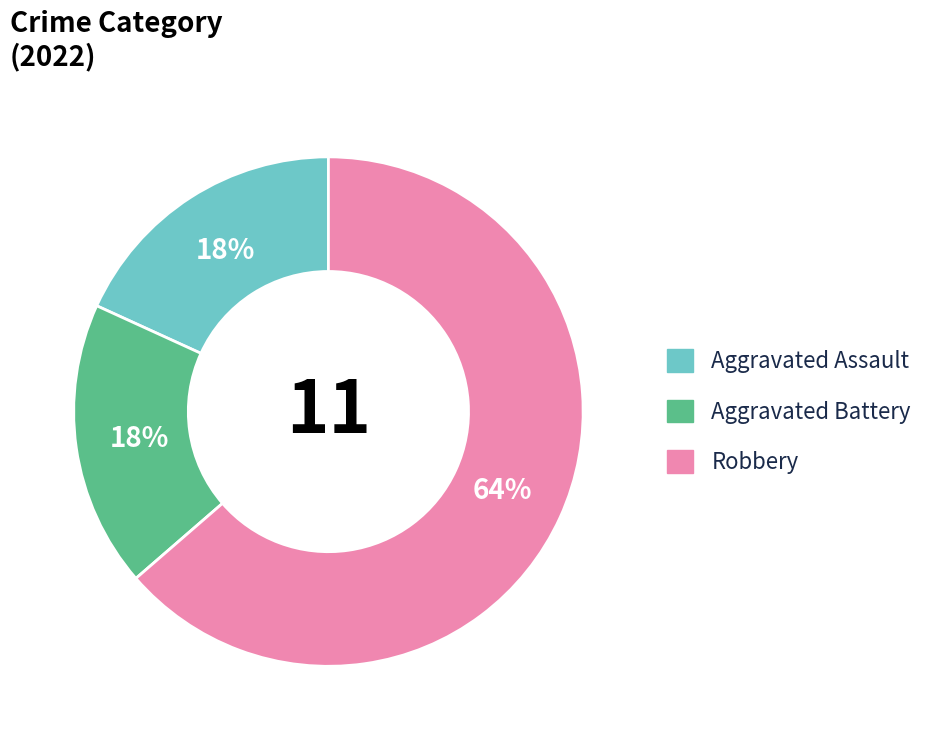

Is it true that Aggravated Battery is 23% of the pie?

False